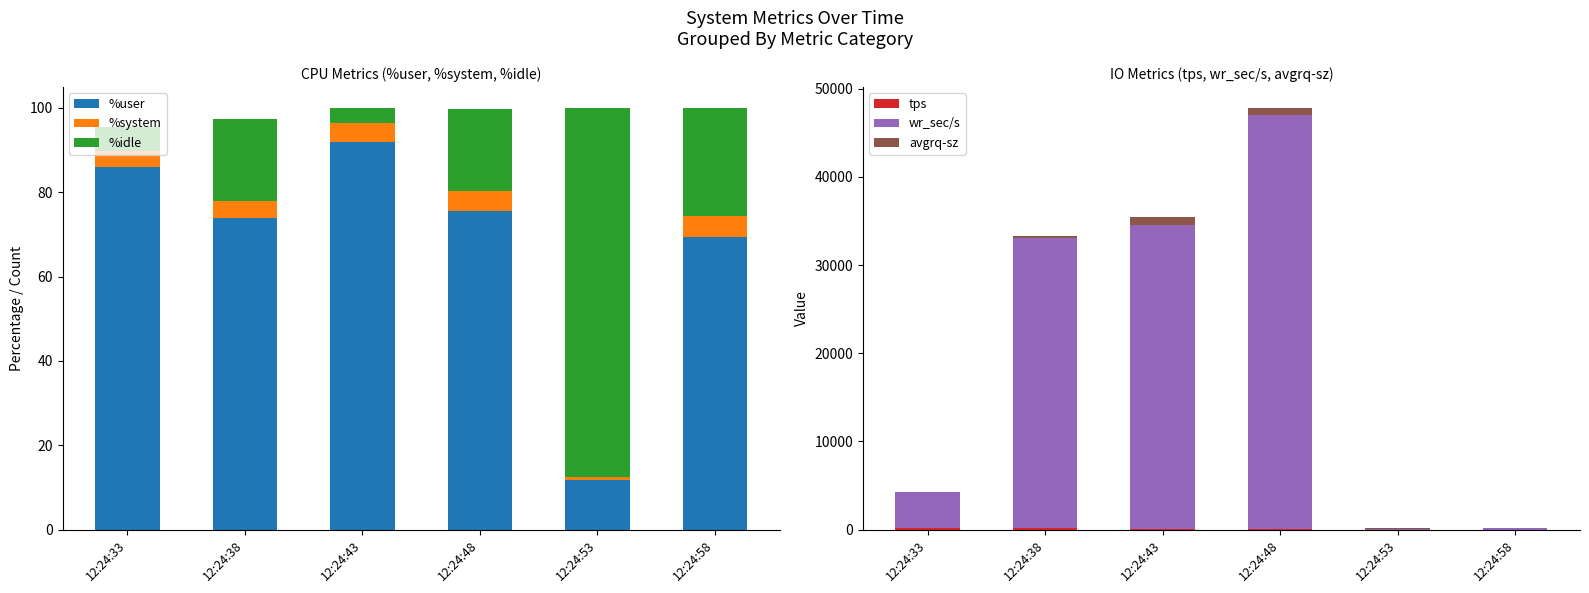

Reading left to right, what are all the values shown in this chart?

%user: 86.0	73.8	92.0	75.5	11.8	69.4
%system: 3.7	4.1	4.4	4.8	0.8	4.8
%idle: 5.7	19.4	3.5	19.4	87.3	25.7
tps: 210.6	135.8	38.2	59.0	0.6	3.4
wr_sec/s: 4081.6	32892.8	34548.8	46960.0	52.8	172.8
avgrq-sz: 19.4	242.2	904.5	796.1	88.0	50.8